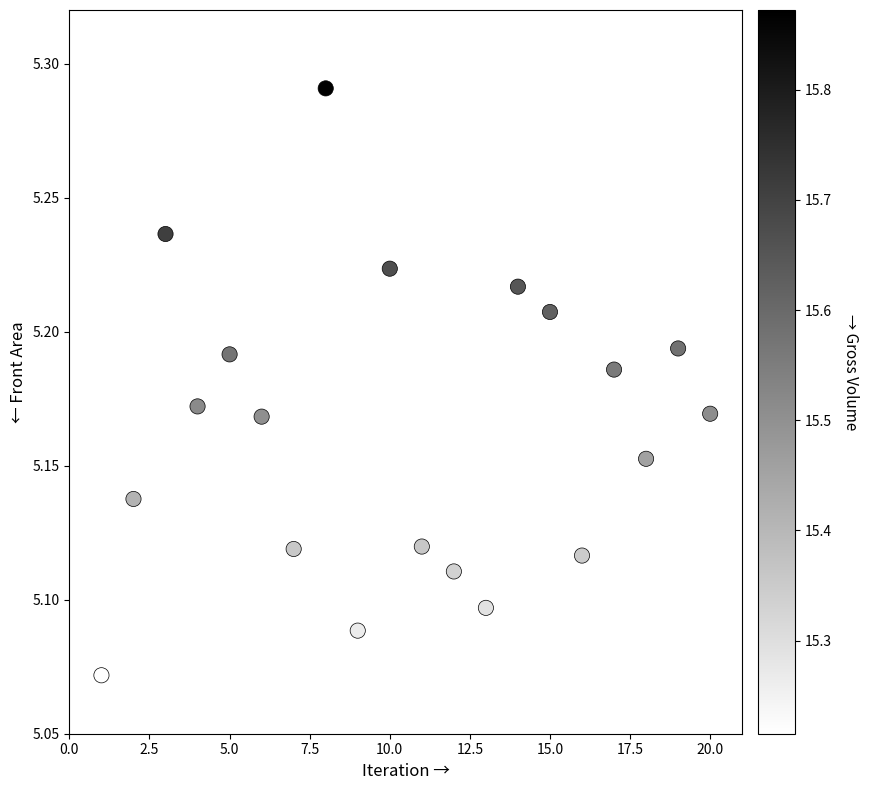

What is the range of X values (max minus min)?

19.0